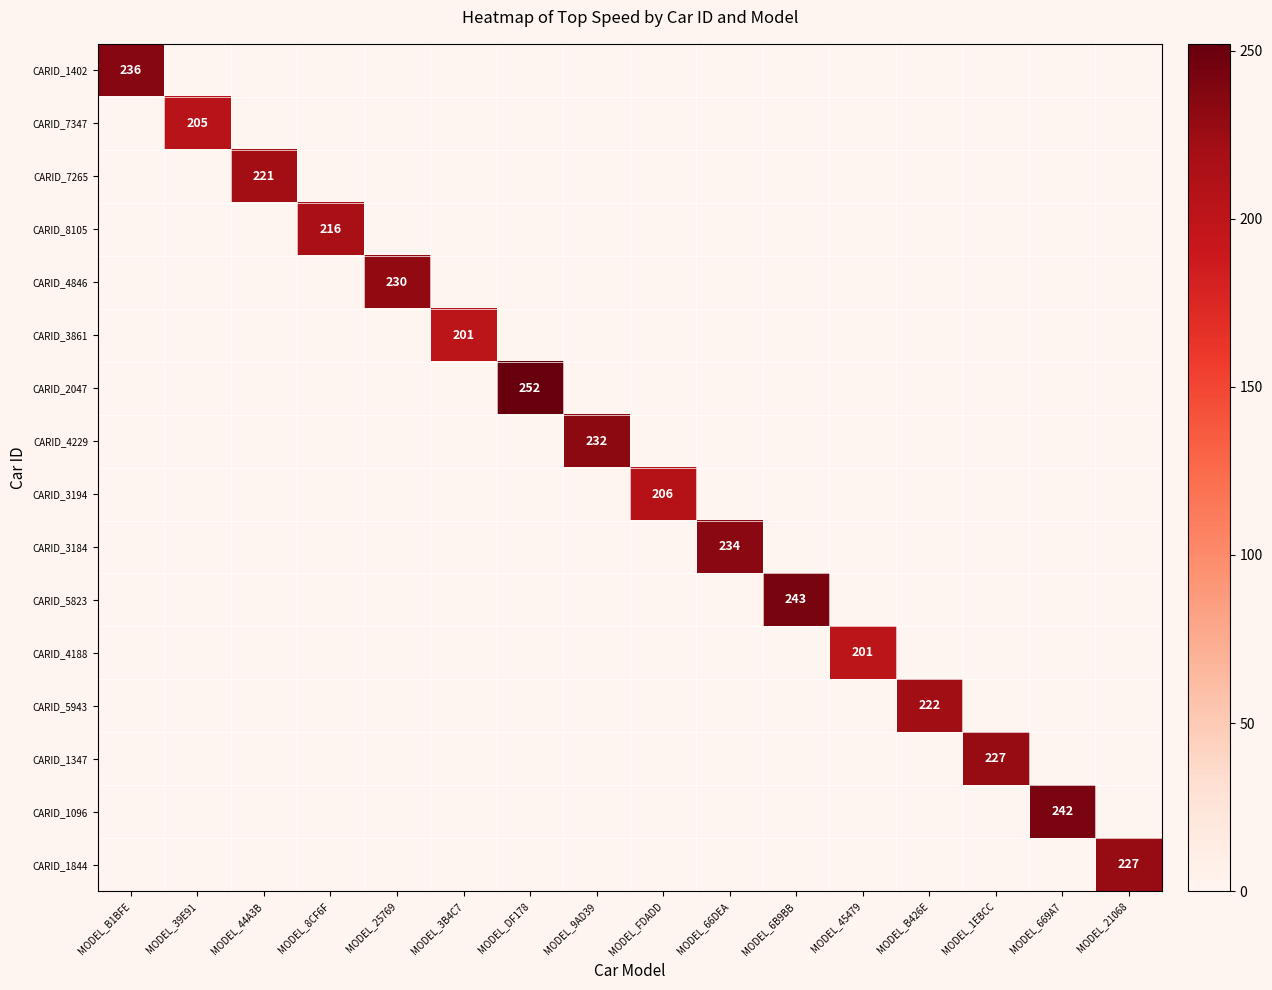

Count the number of categories in the chart.

16